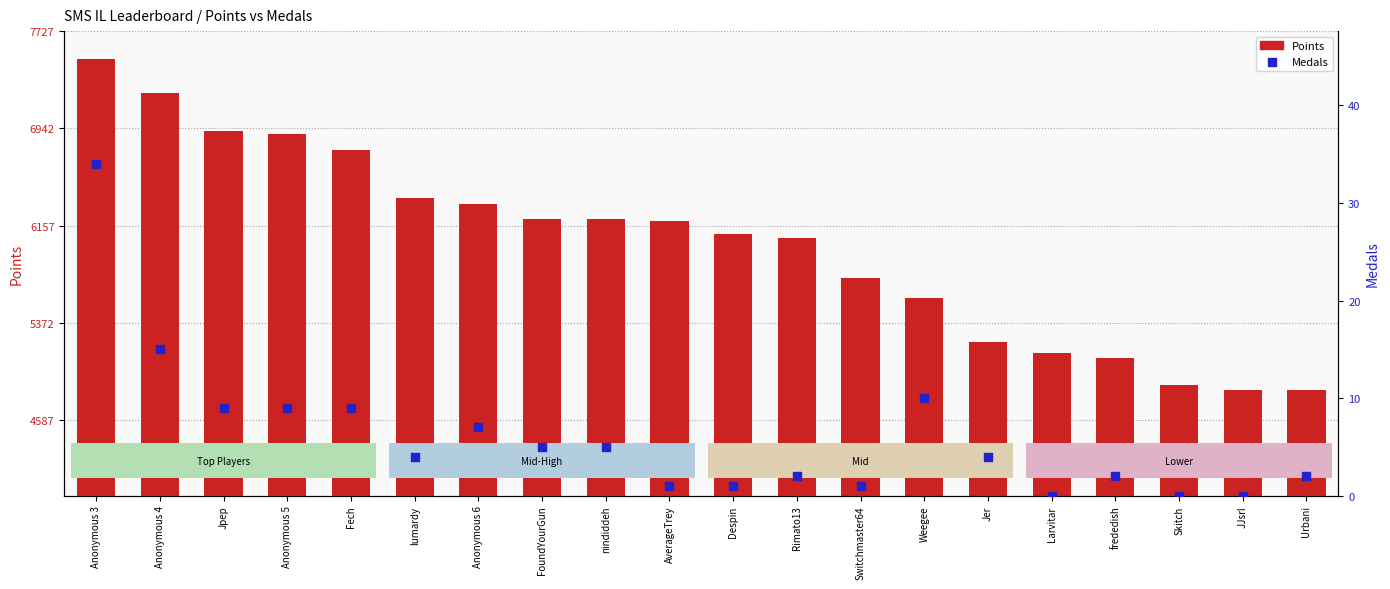

What are all the series names shown in the legend?

Points, Medals